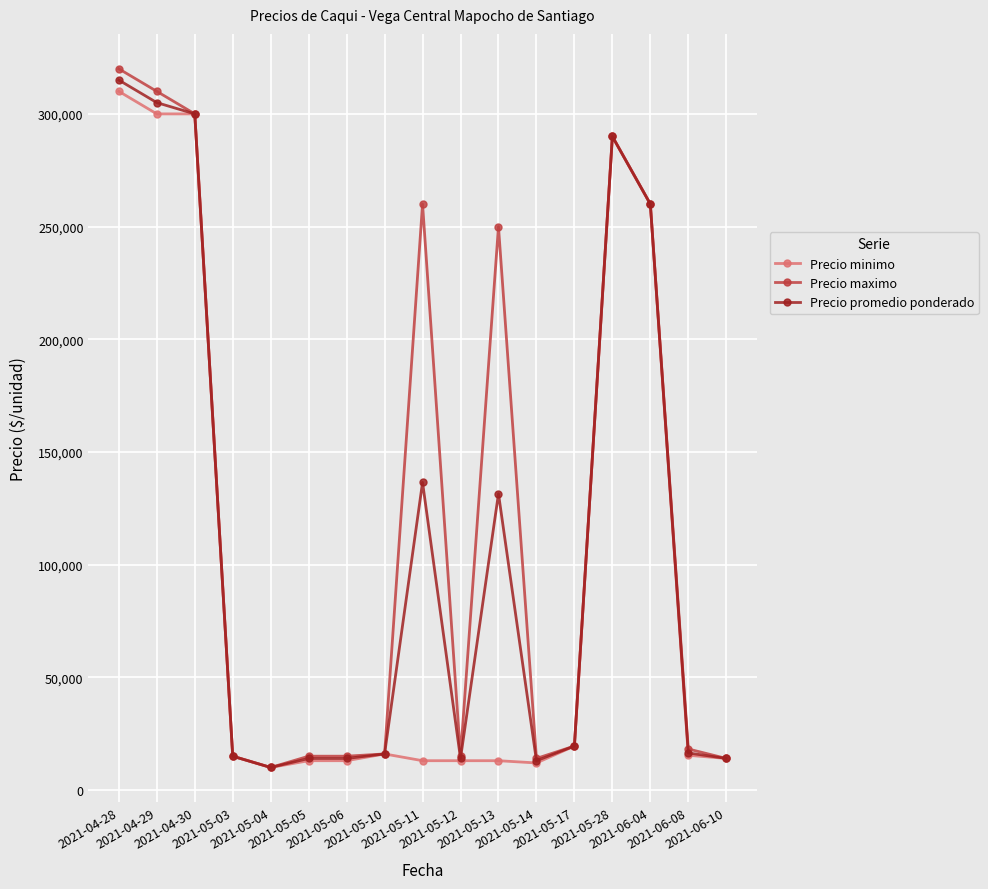

Count the number of data series in this chart.

3